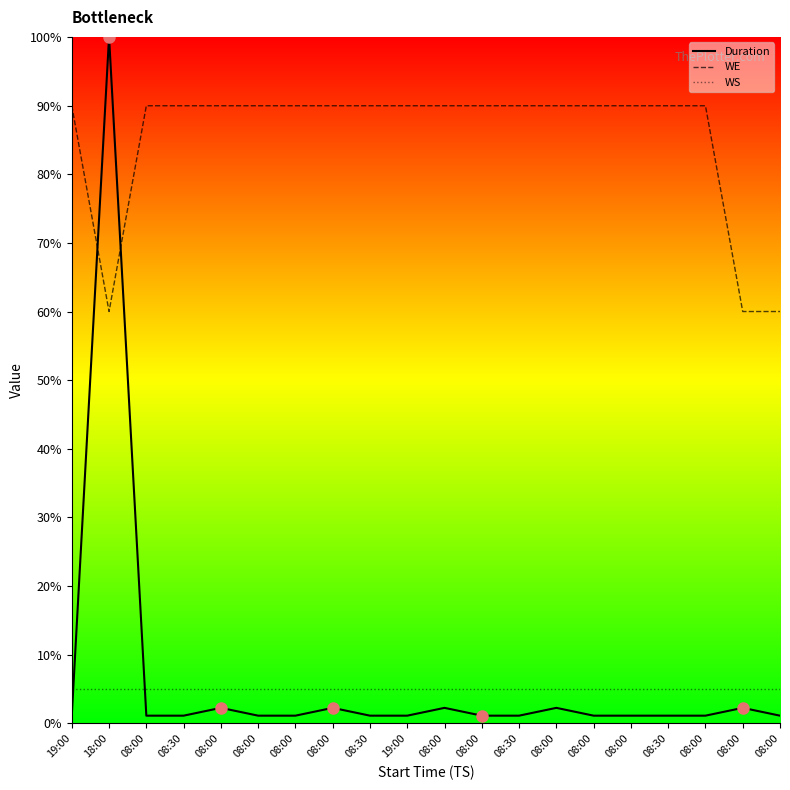

Does the chart display data point markers on the line(s)?

No